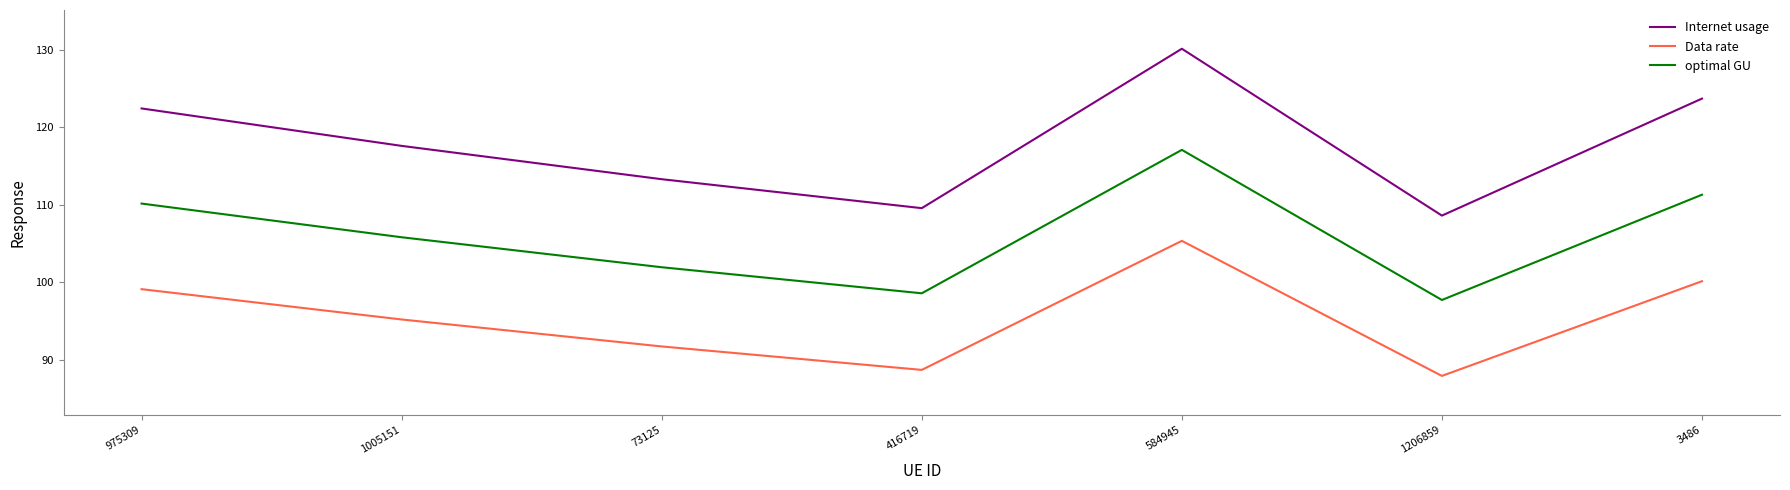

True or false: Data rate has more than 2 points higher than both neighbors.

False